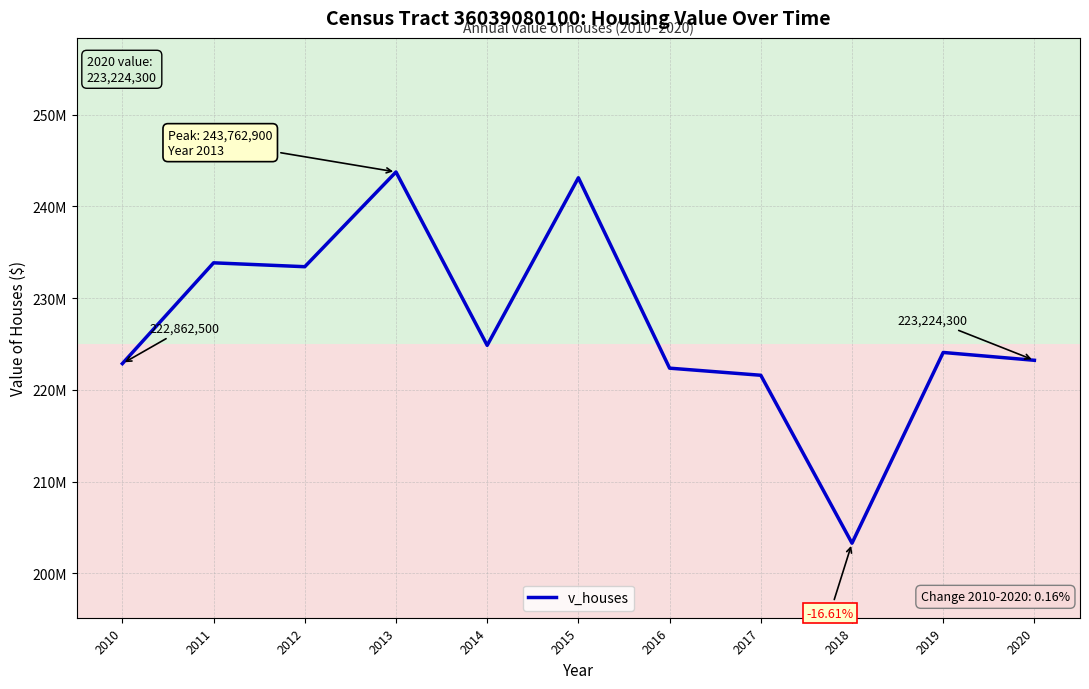

Does the chart display data point markers on the line(s)?

No